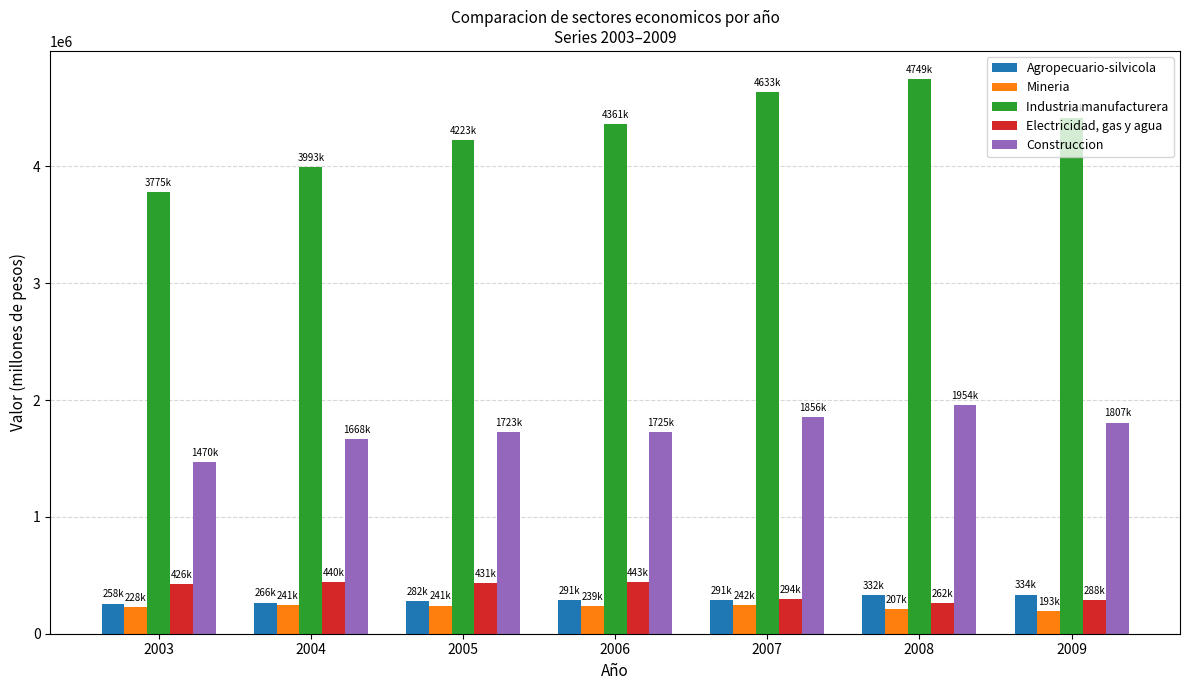

Does the chart contain any negative values?

No